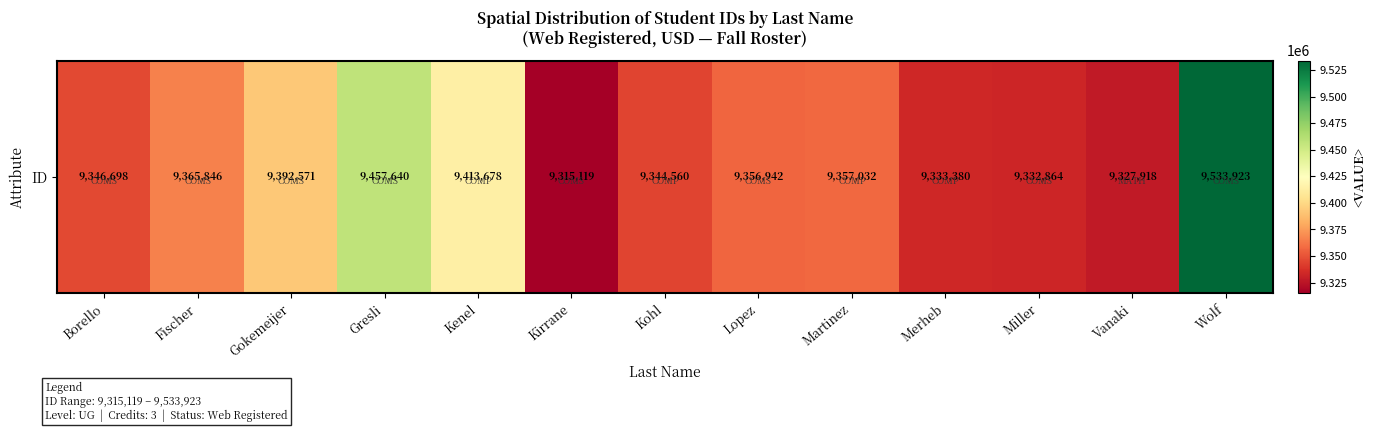

What is the greatest value displayed?

9533923